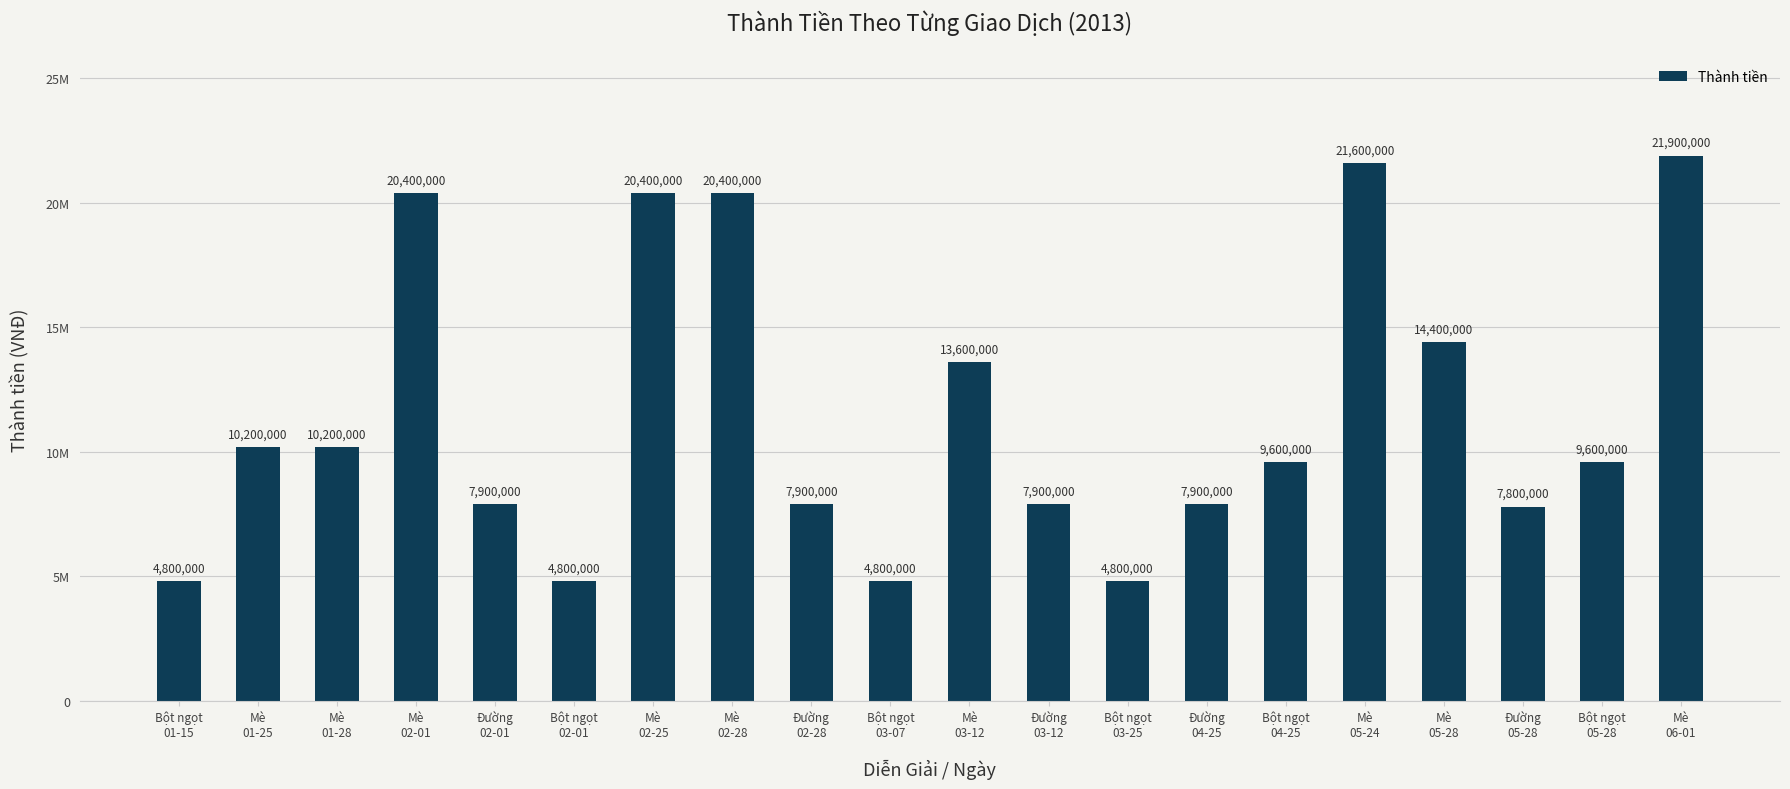

Approximately how many times larger is the value at Mè
02-01 compared to Mè
05-28?

1.4